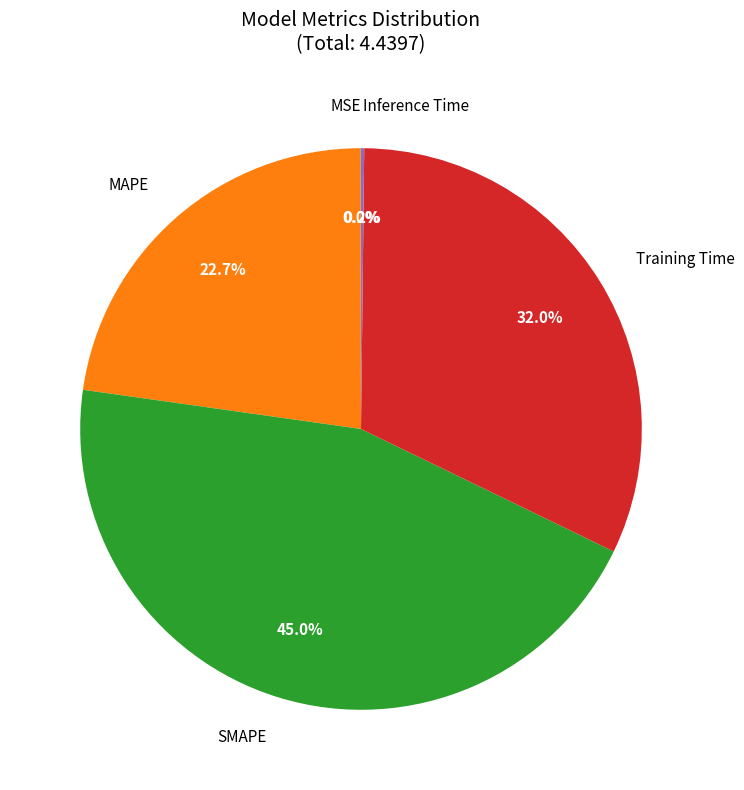

Is there a majority slice in this chart?

No